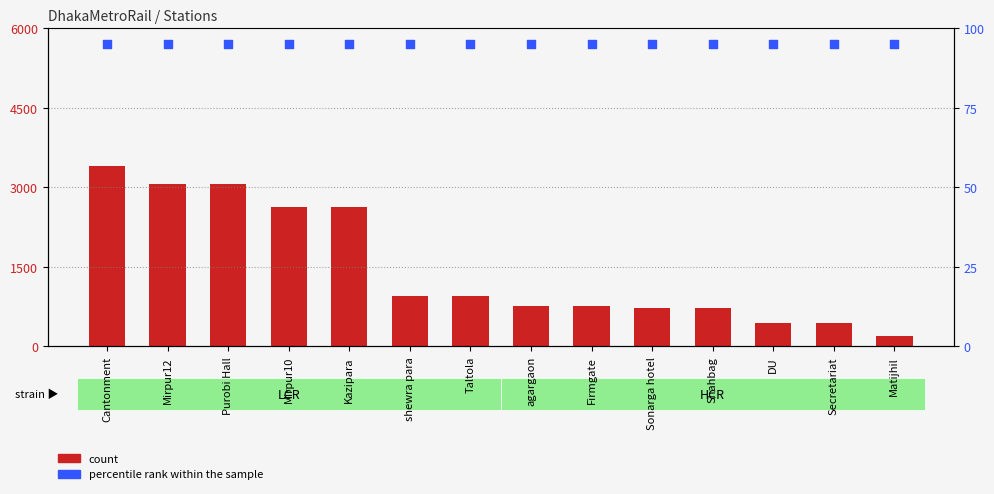

Is the value of percentile rank within the sample at Shahbag greater than the value of count at Mirpur10?

No